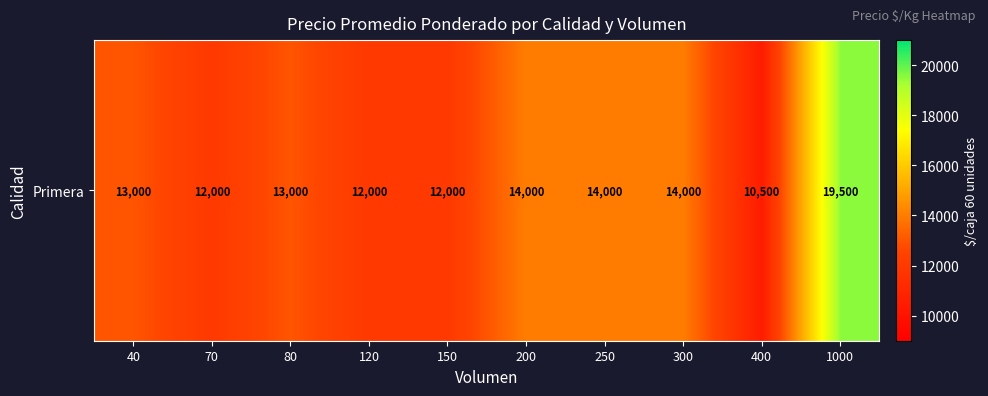

Which label corresponds to the smallest value in the chart?

400